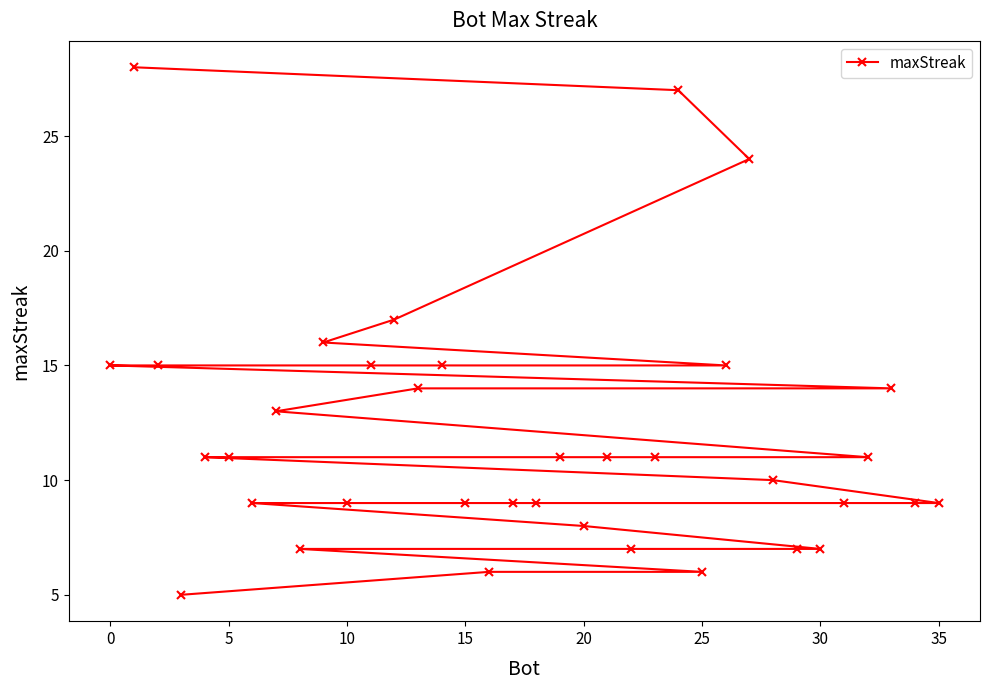

What is the smallest value displayed?

5